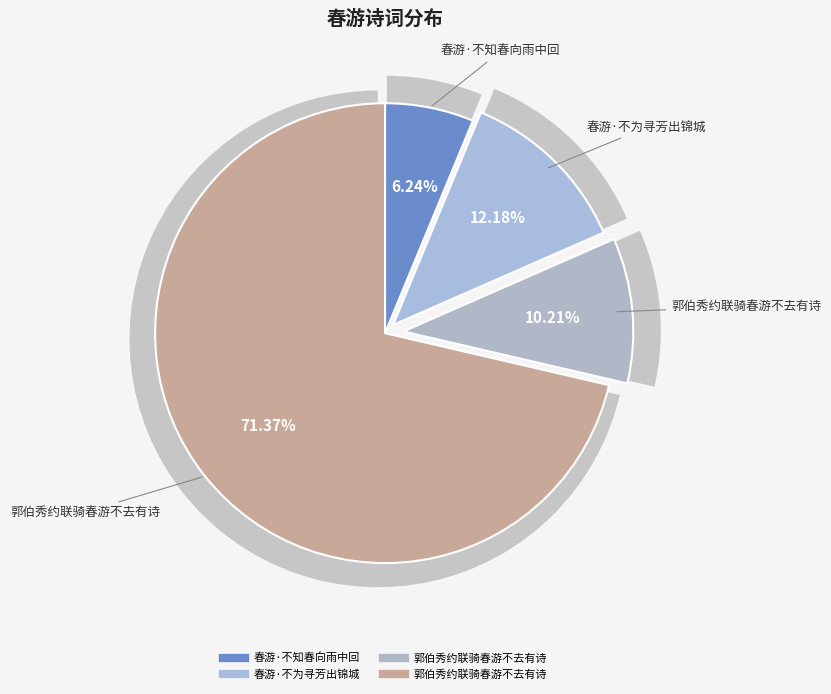

To the nearest percent, what is the combined percentage of 郭伯秀约联骑春游不去有诗 and 春游·不为寻芳出锦城?

84%